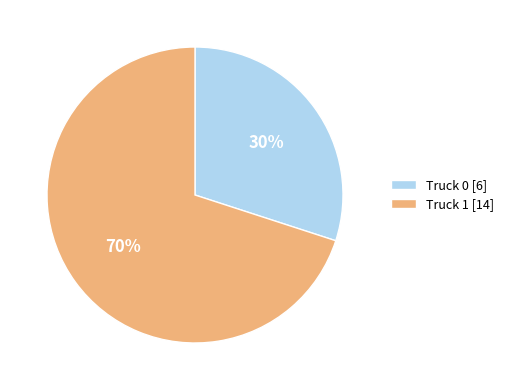

To the nearest percent, what percentage of the pie is Truck 1?

70%